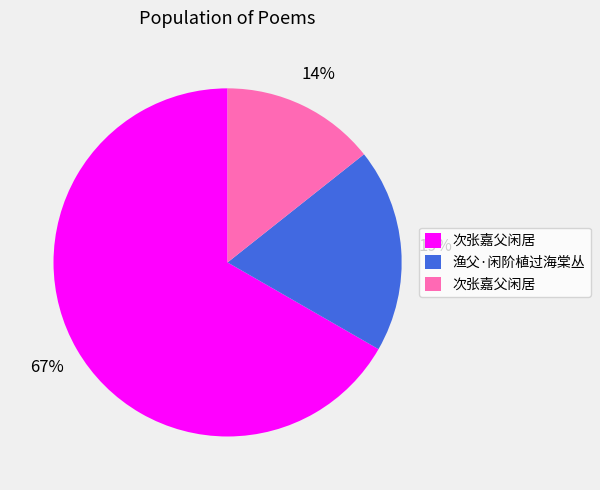

To the nearest percent, what is the average slice percentage?

33%